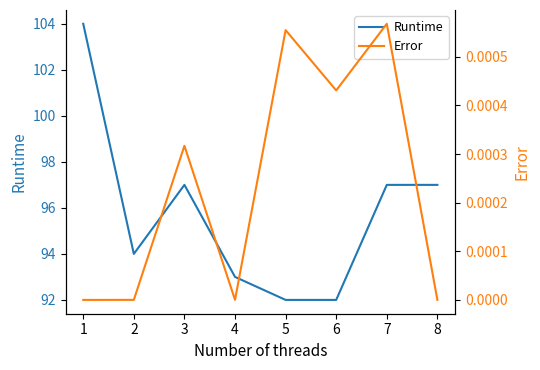

True or false: Error and Runtime intersect in this chart.

False